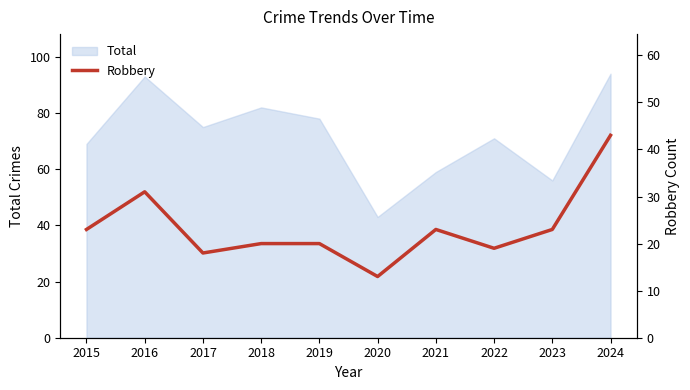

How many lines are shown in the chart?

1